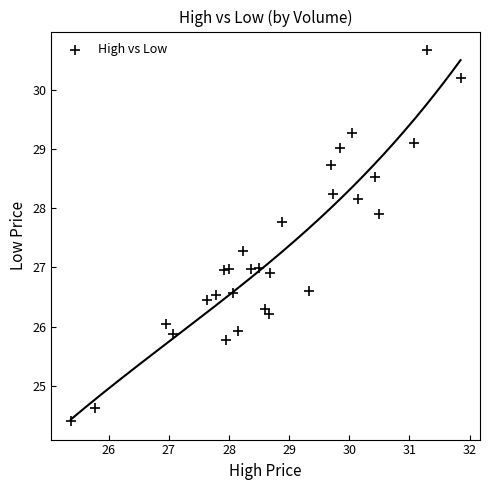

What is the range of Y values (max minus min)?

6.3